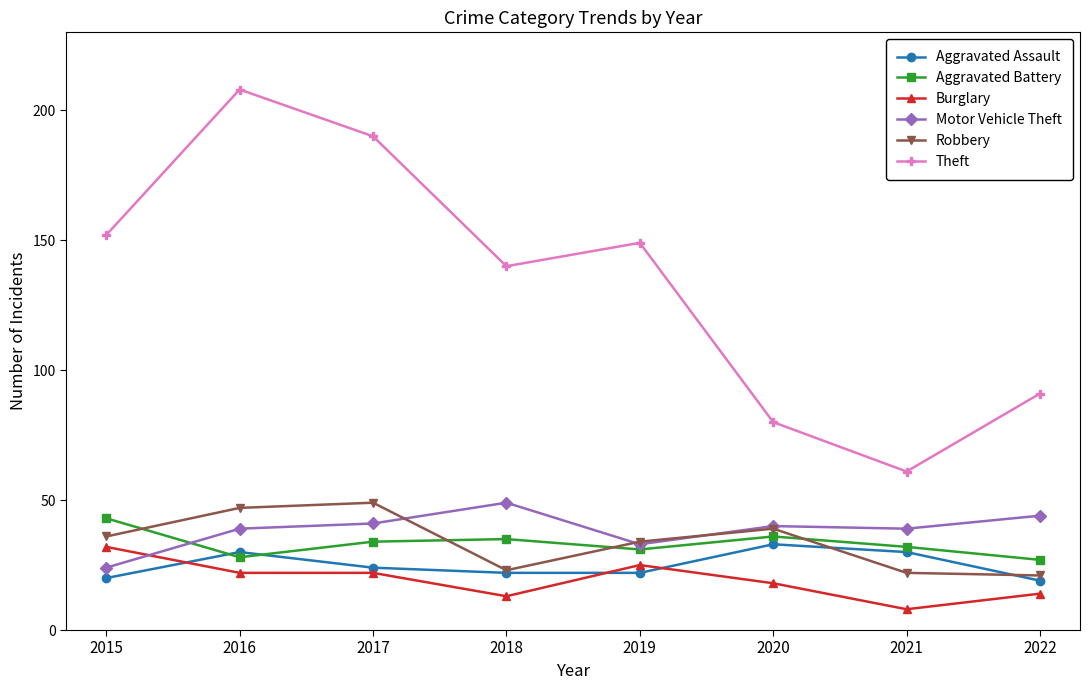

What are all the series names shown in the legend?

Aggravated Assault, Aggravated Battery, Burglary, Motor Vehicle Theft, Robbery, Theft